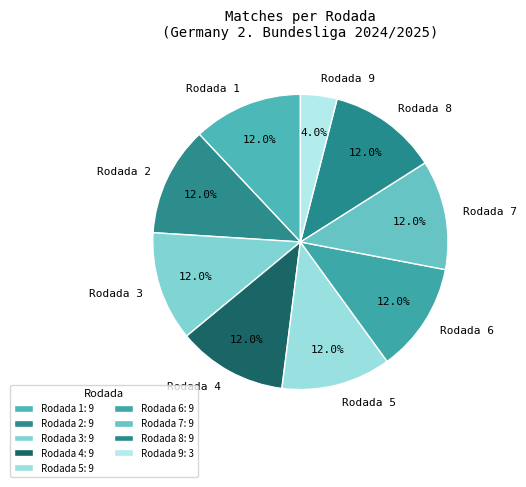

True or false: Rodada 9 accounts for 8% of the total.

False